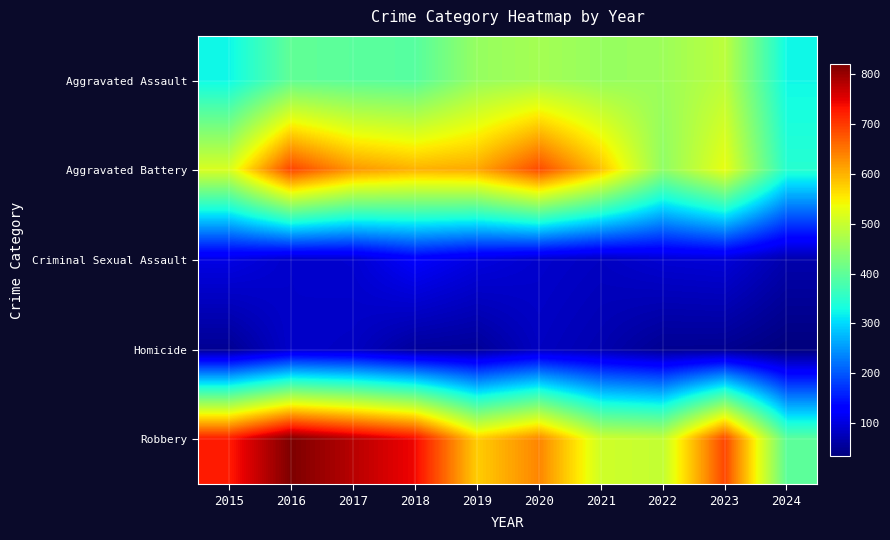

At how many categories does at least one series exceed 655?

6